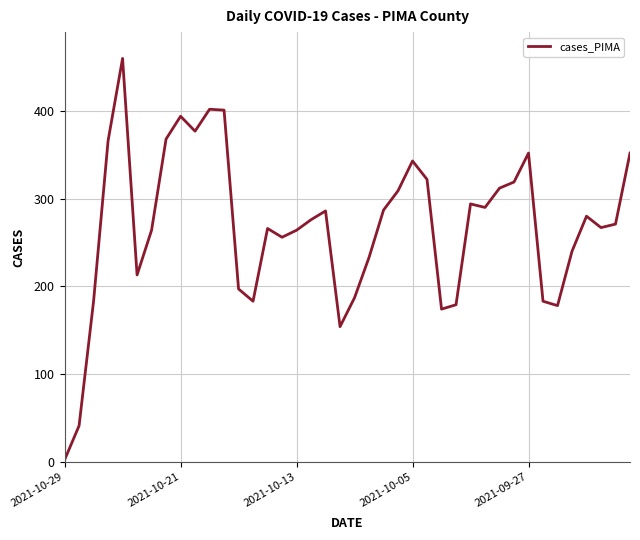

What is the greatest value displayed?

460